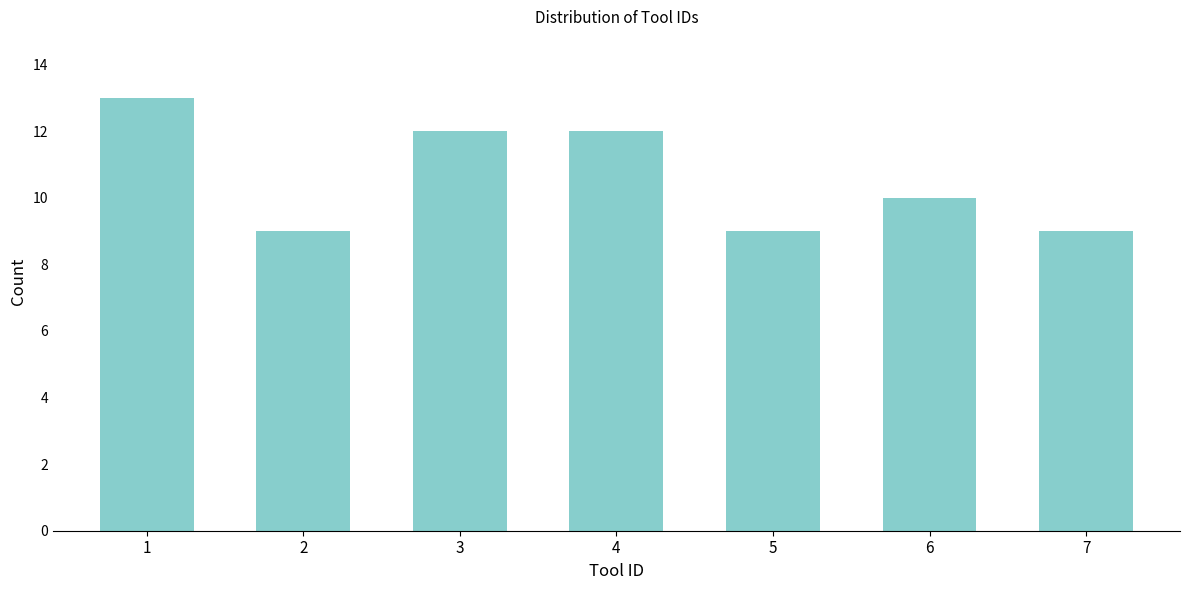

Reading left to right, what are all the values shown in this chart?

1=13	2=9	3=12	4=12	5=9	6=10	7=9